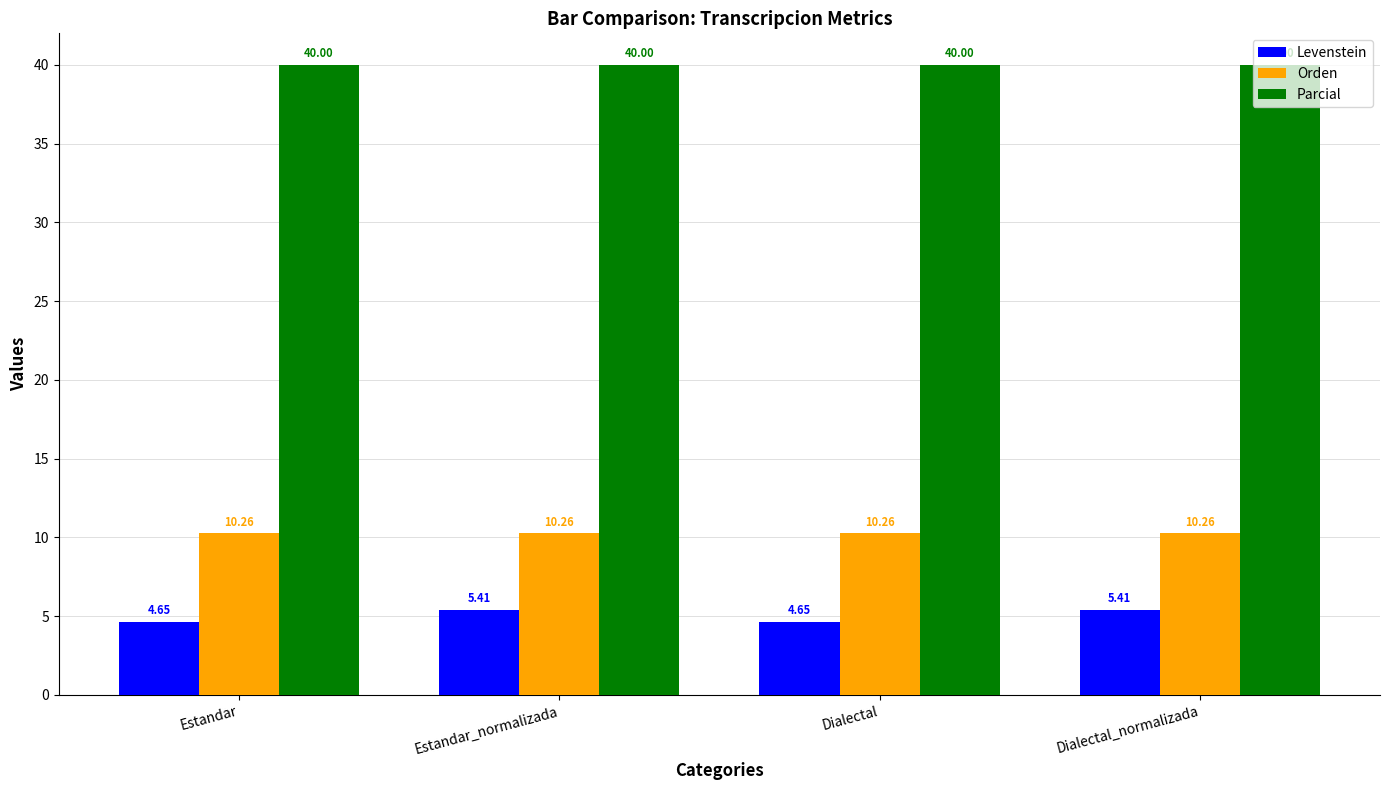

At Dialectal_normalizada, list the series in order from smallest to largest.

Levenstein, Orden, Parcial